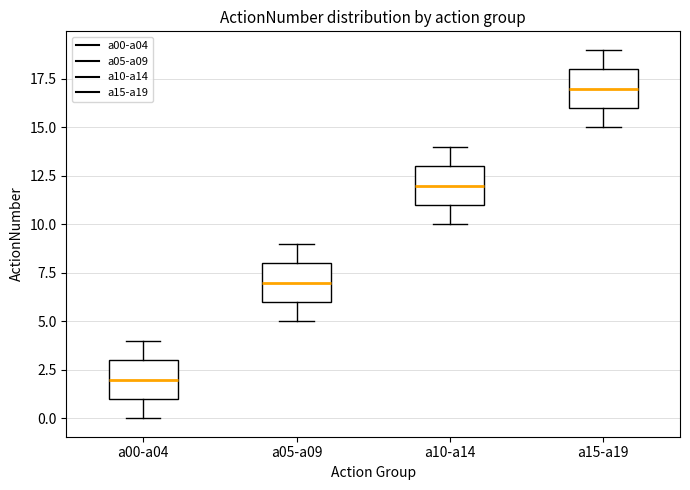

Which box's median line is the highest?

a15-a19